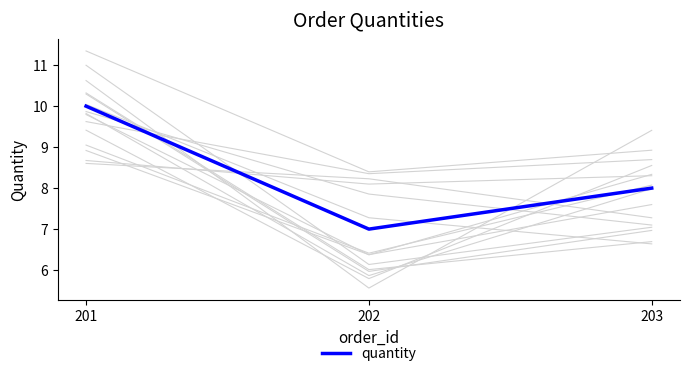

The value at 203 is 8. True or false?

True